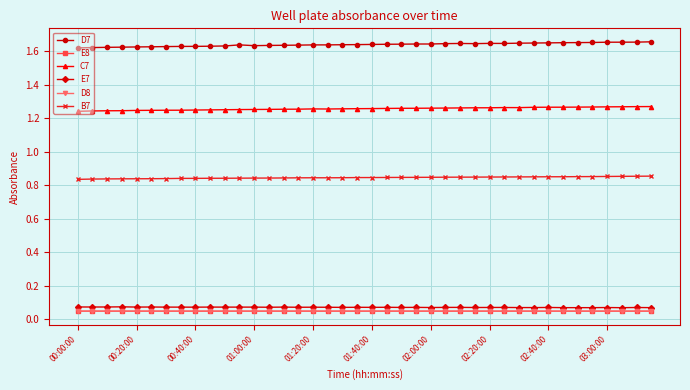

Count the E7 values in the range 0 to 1.

40